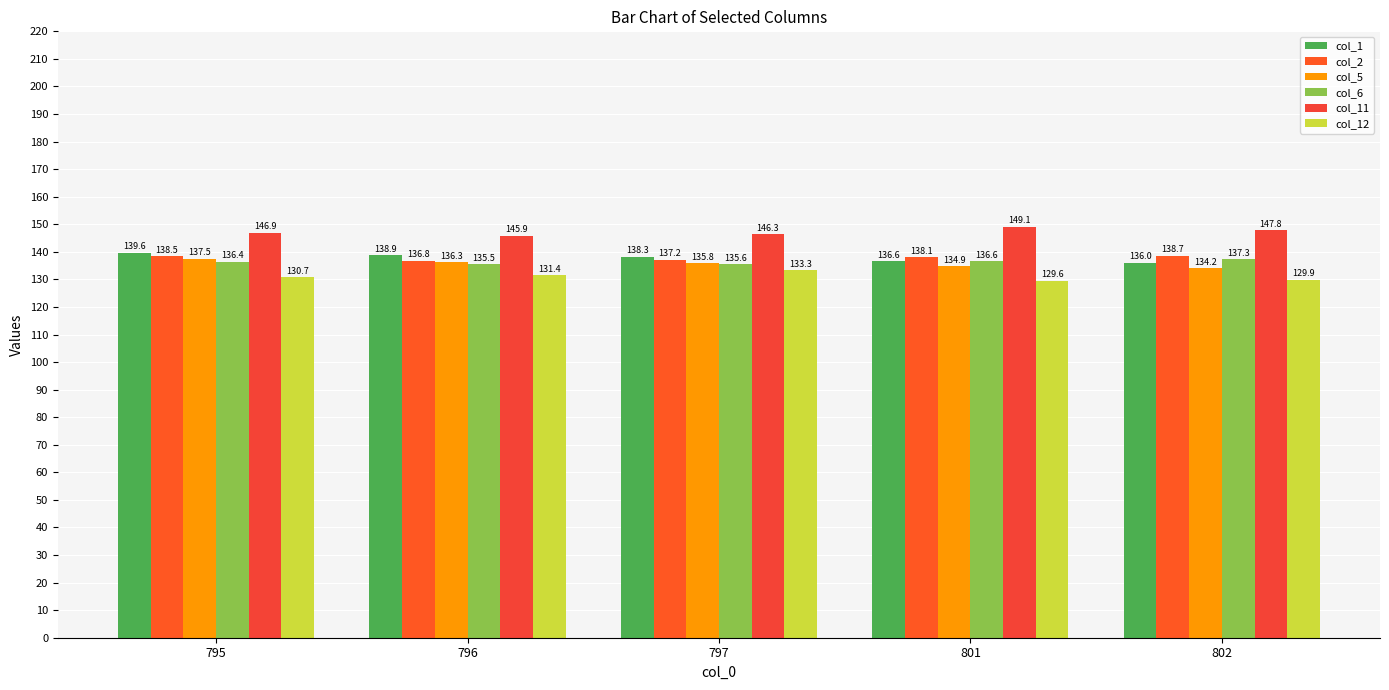

How many distinct data groups are displayed?

6